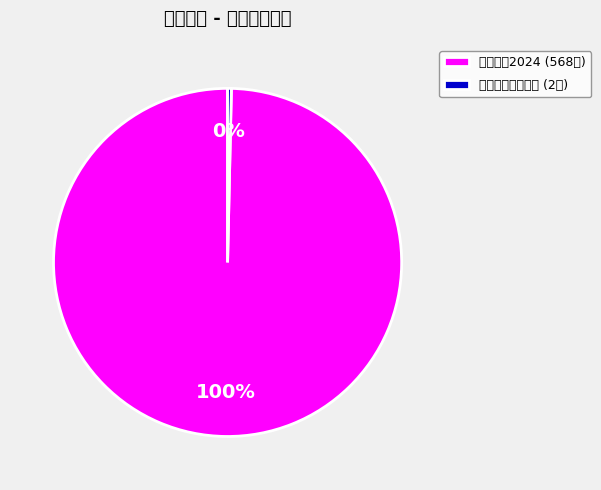

What is the largest slice in the pie chart?

春日计划2024 (568人)